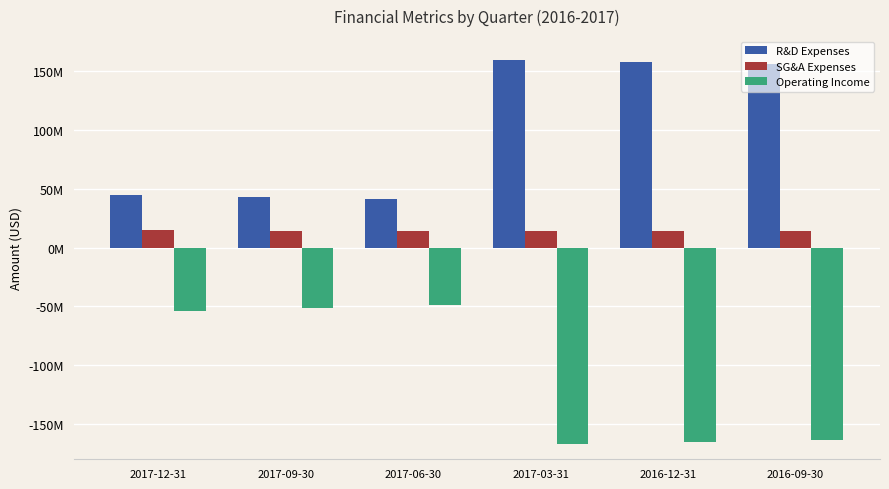

What is the maximum value shown in the chart?

159559000